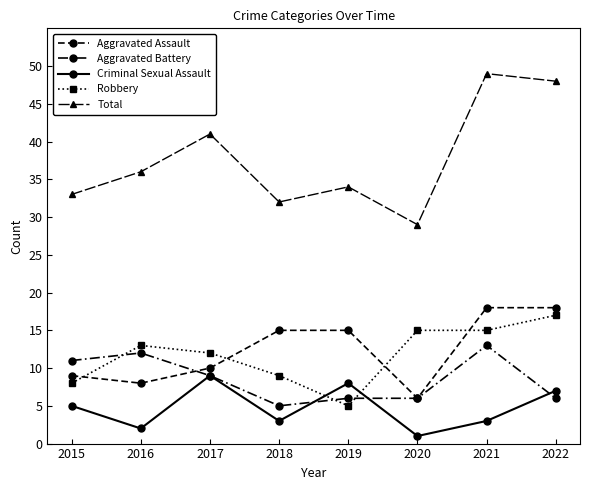

At which label does Aggravated Battery reach its peak?

2021